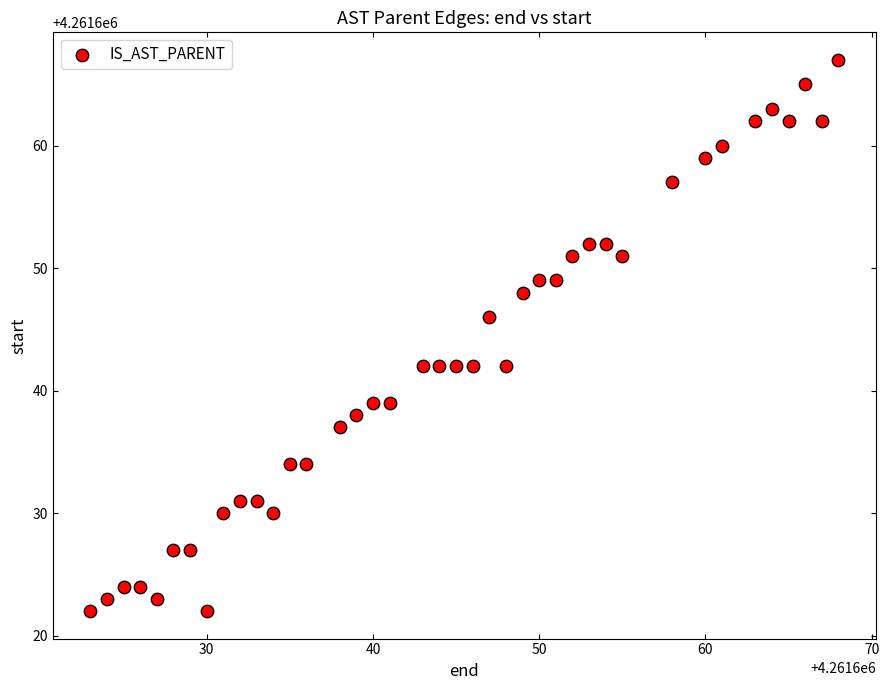

What is the range of Y values (max minus min)?

45